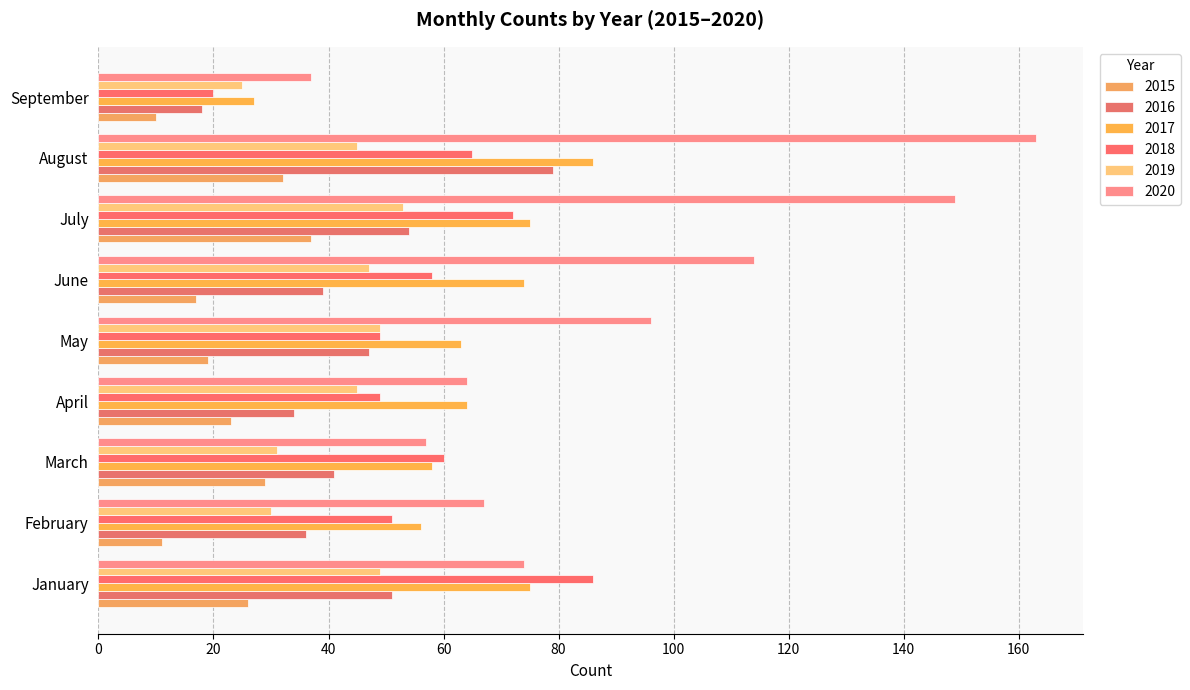

List the labels in order of 2015 value, smallest first.

September, February, June, May, April, January, March, August, July